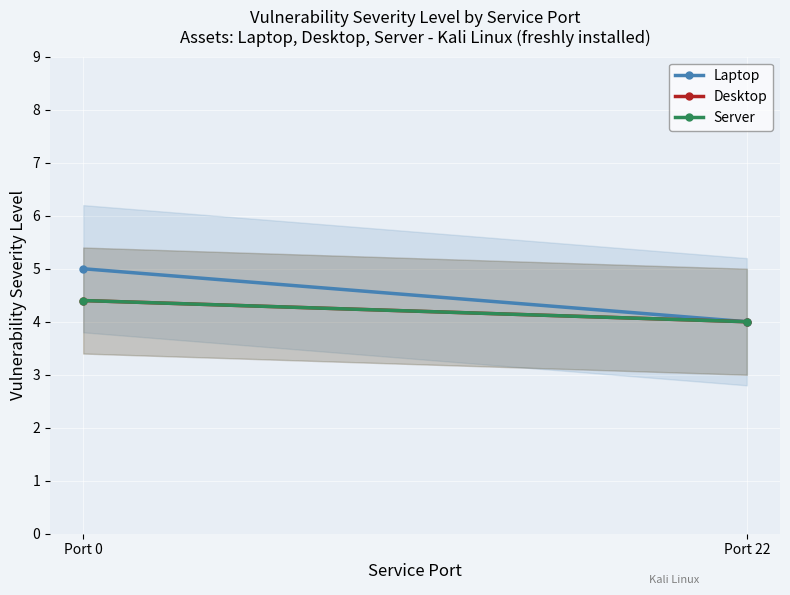

The value of Laptop at Port 0 is 8.0. True or false?

False